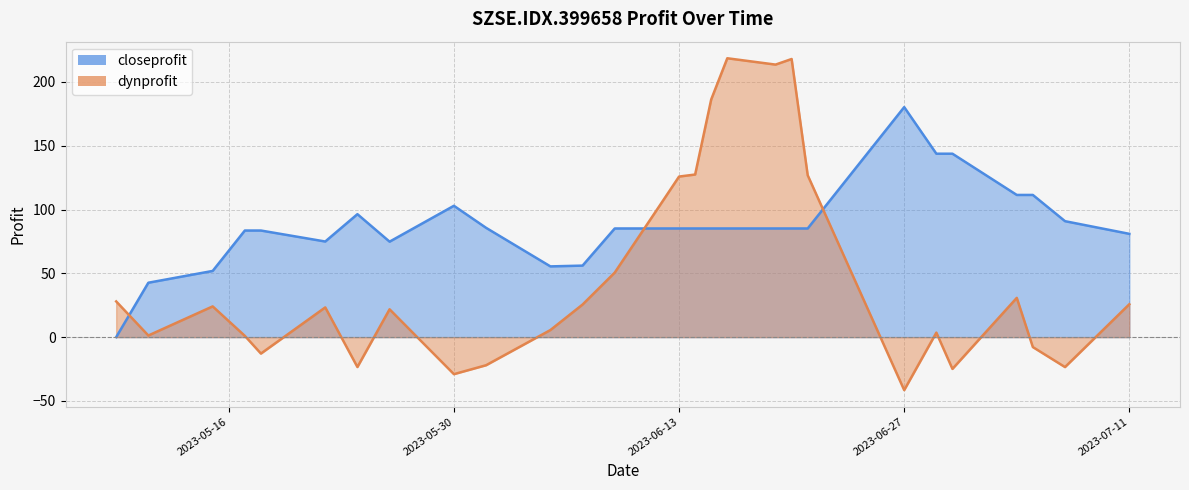

The closeprofit series shows 86.0 at 20230515. True or false?

False